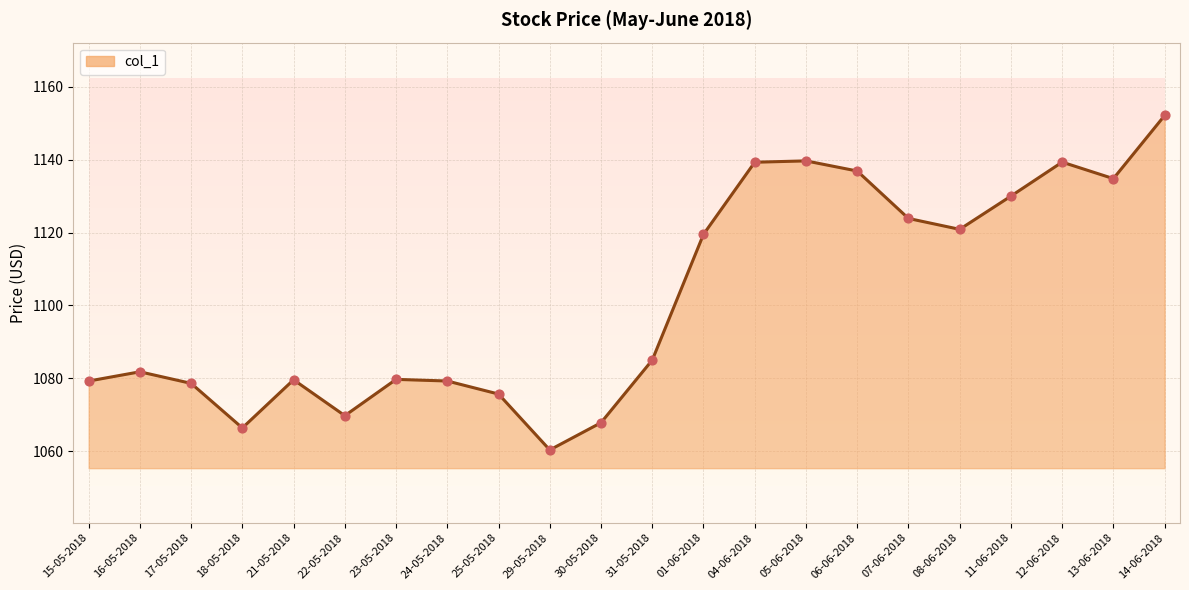

Which has a higher value, 06-06-2018 or 13-06-2018?

06-06-2018